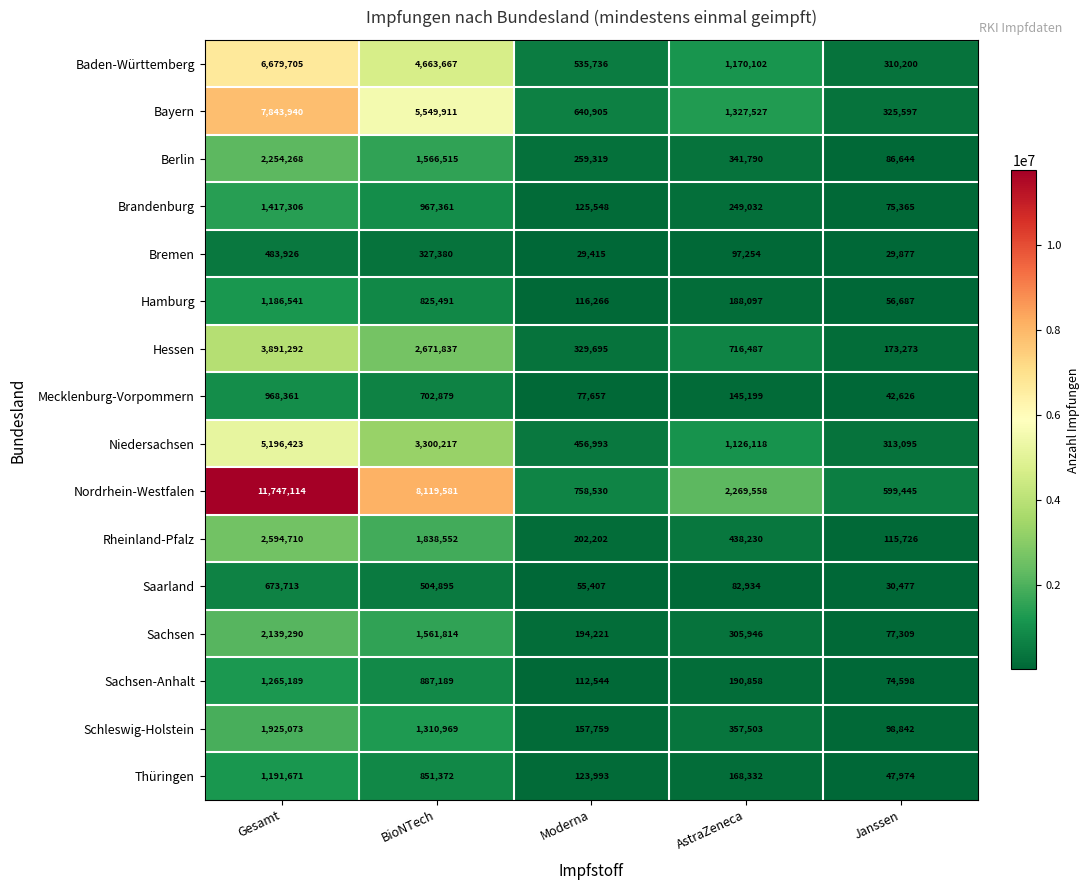

Where is Bremen nearest to the value 256670?

BioNTech